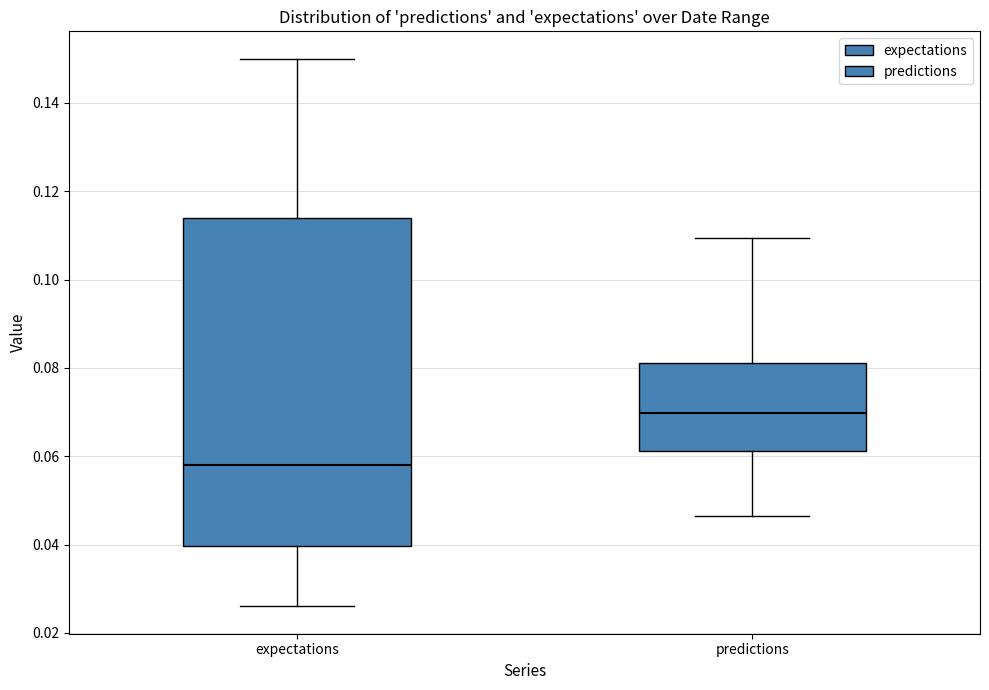

Where does the median line of the box for predictions sit on the y-axis? The values are not printed on the chart, so give them approximately, as read against the axis.

0.070